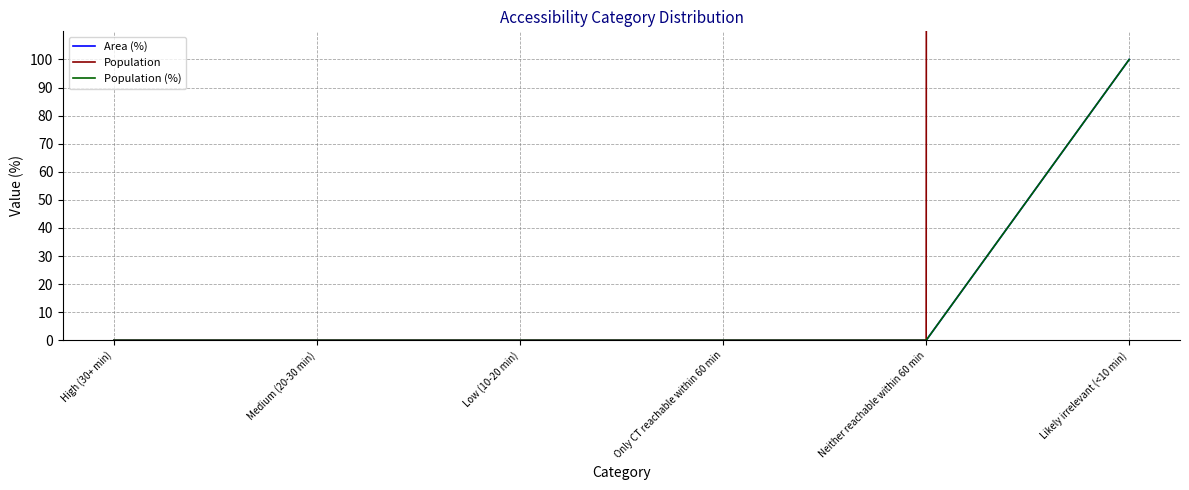

List the series in order of their peak value, highest first.

Population, Area (%), Population (%)